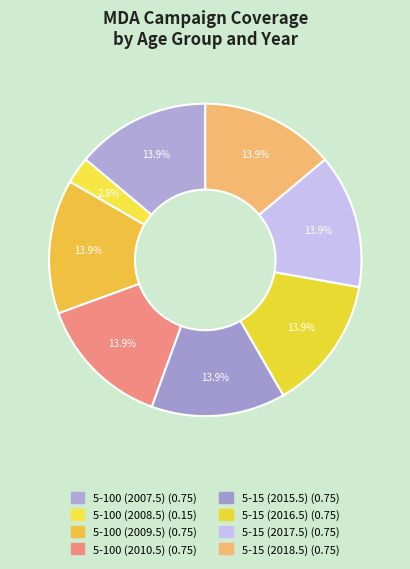

To the nearest percent, what is the difference between the largest and smallest slice percentages?

11%